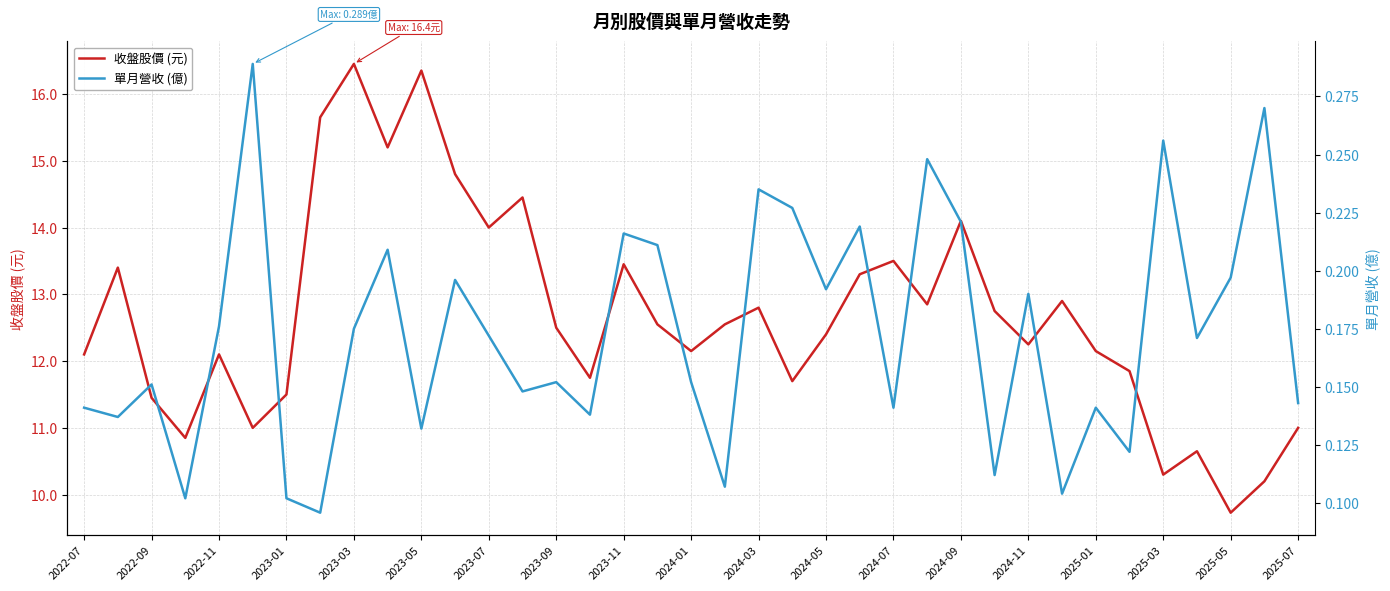

The value of 收盤股價 (元) at 2025-05 is 20.3. True or false?

False